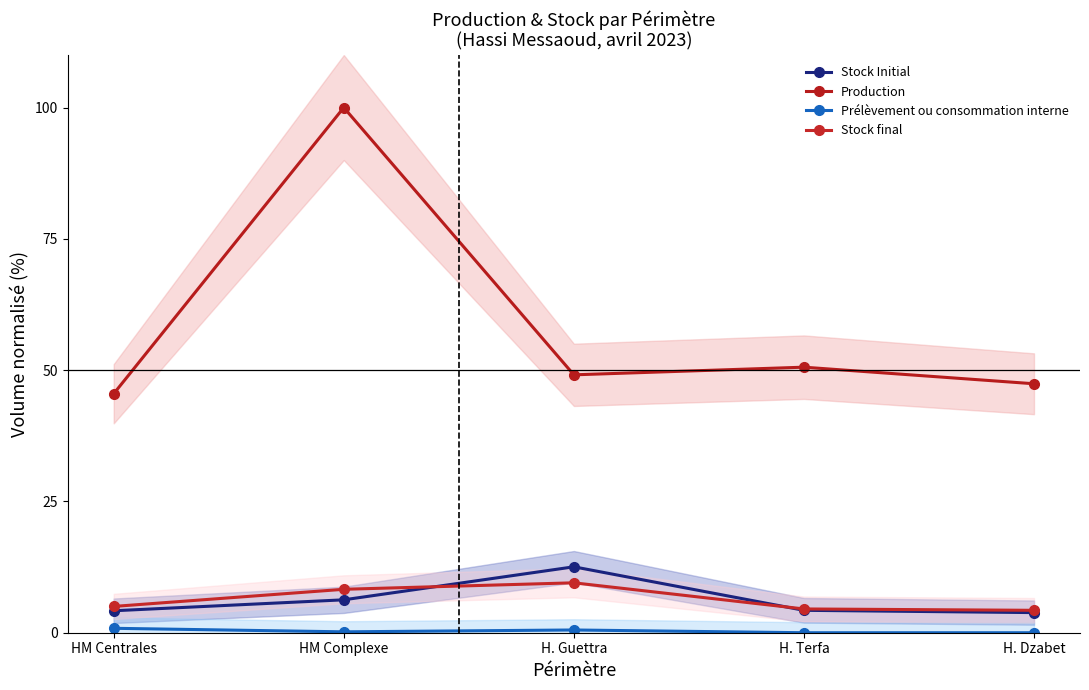

In Production, how many points are lower than both neighbors (excluding endpoints)?

1